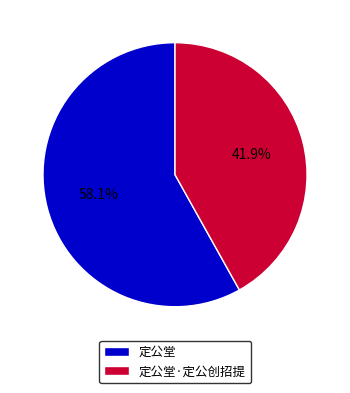

What percentage is the 定公堂 slice, to the nearest percent?

58%